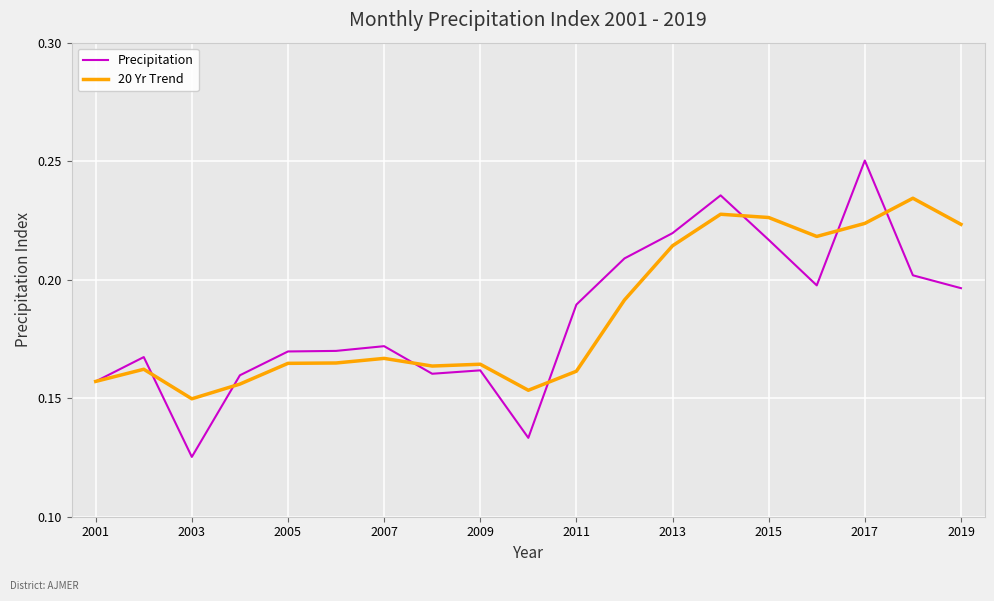

Rank the series by their maximum value, from lowest to highest.

20 Yr Trend, Precipitation